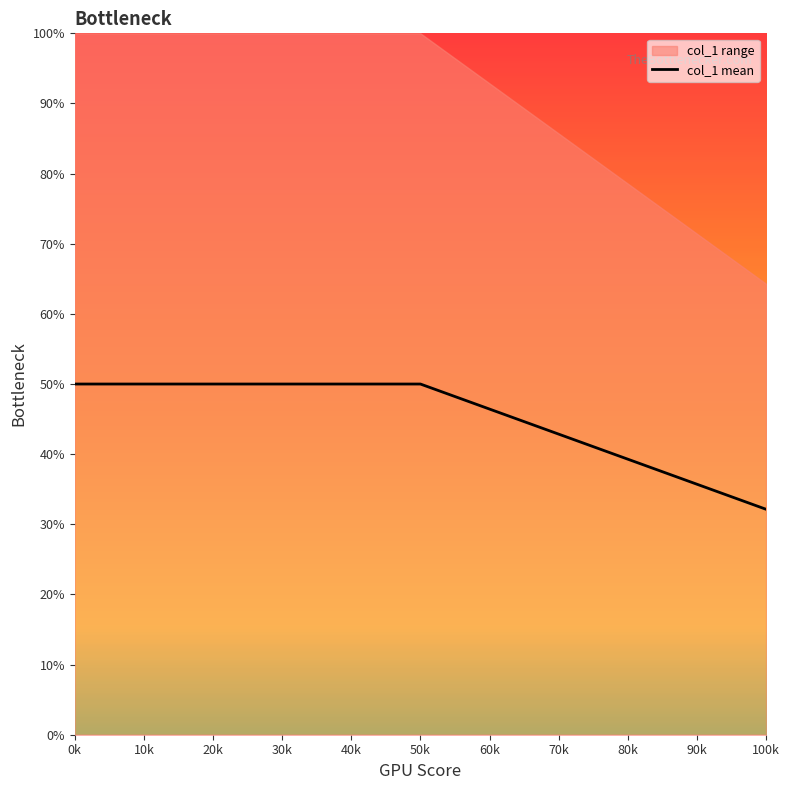

How many values are below 50?

1